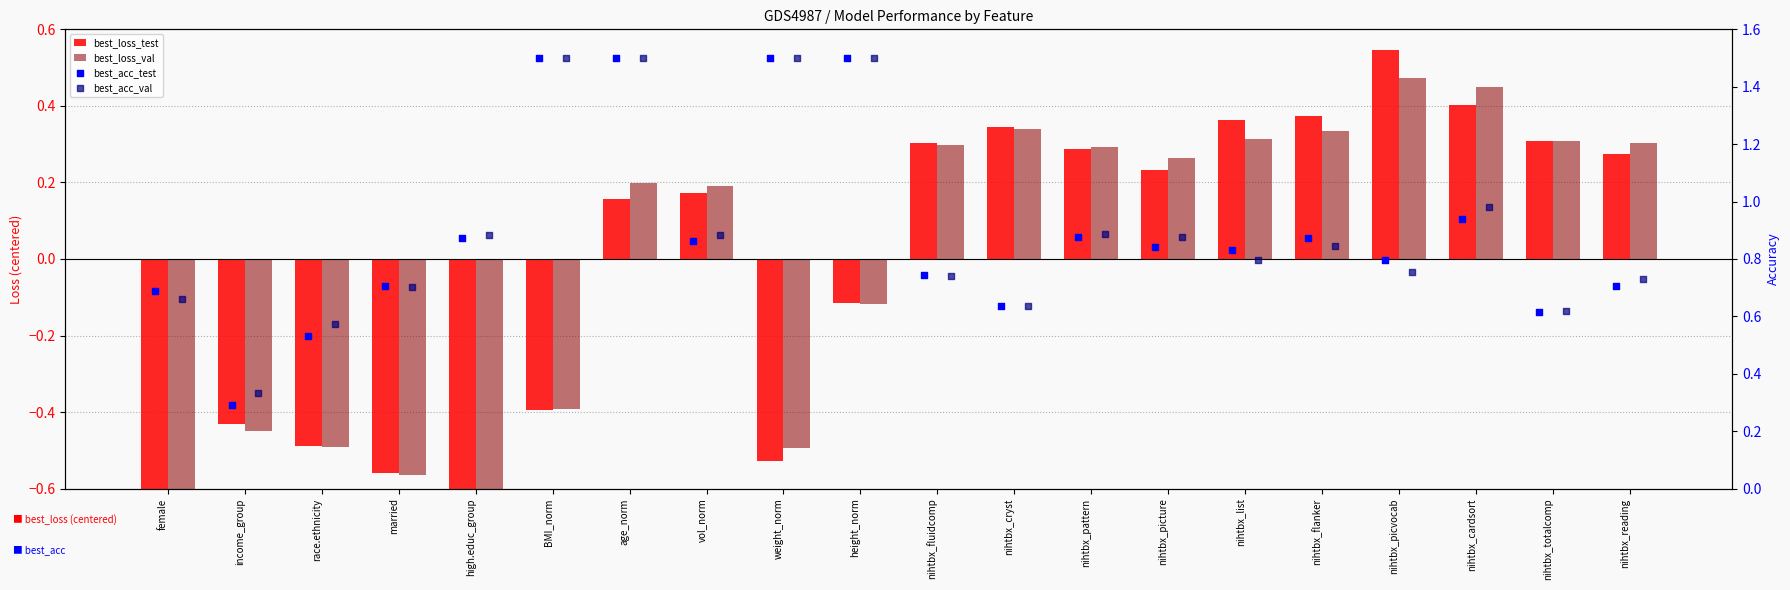

Which series reaches the maximum Y coordinate?

best_acc_test